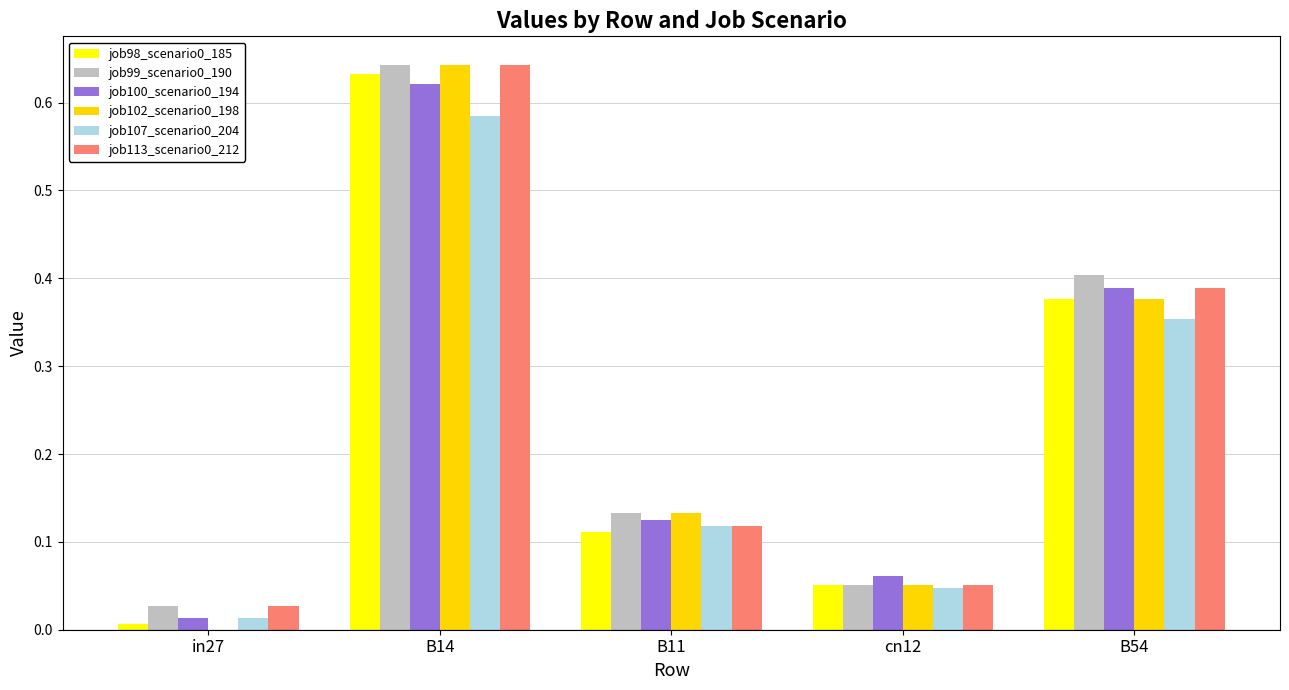

What is the sum of all job102_scenario0_198 values?

1.2